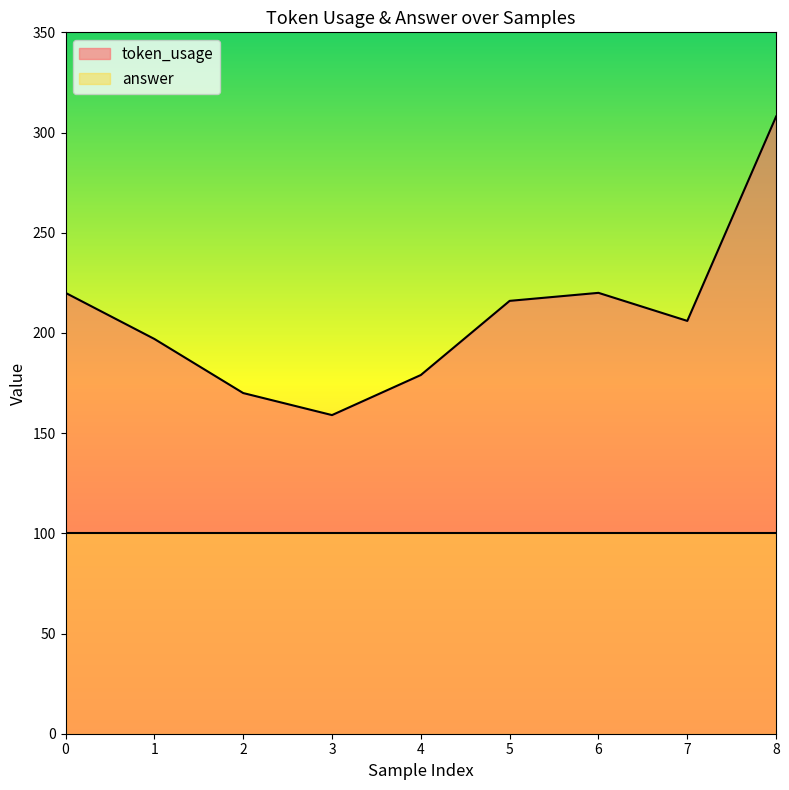

What is the ratio of the value at 0 to the value at 7?

1.1